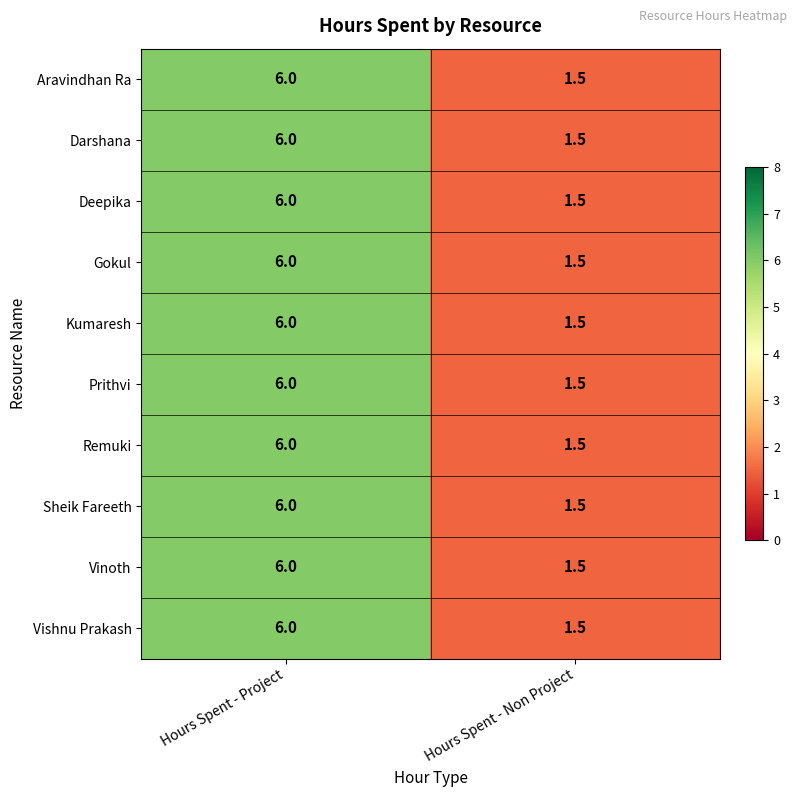

Reading left to right, extract all data points from this chart.

Aravindhan Ra: 6.0	1.5
Darshana: 6.0	1.5
Deepika: 6.0	1.5
Gokul: 6.0	1.5
Kumaresh: 6.0	1.5
Prithvi: 6.0	1.5
Remuki: 6.0	1.5
Sheik Fareeth: 6.0	1.5
Vinoth: 6.0	1.5
Vishnu Prakash: 6.0	1.5